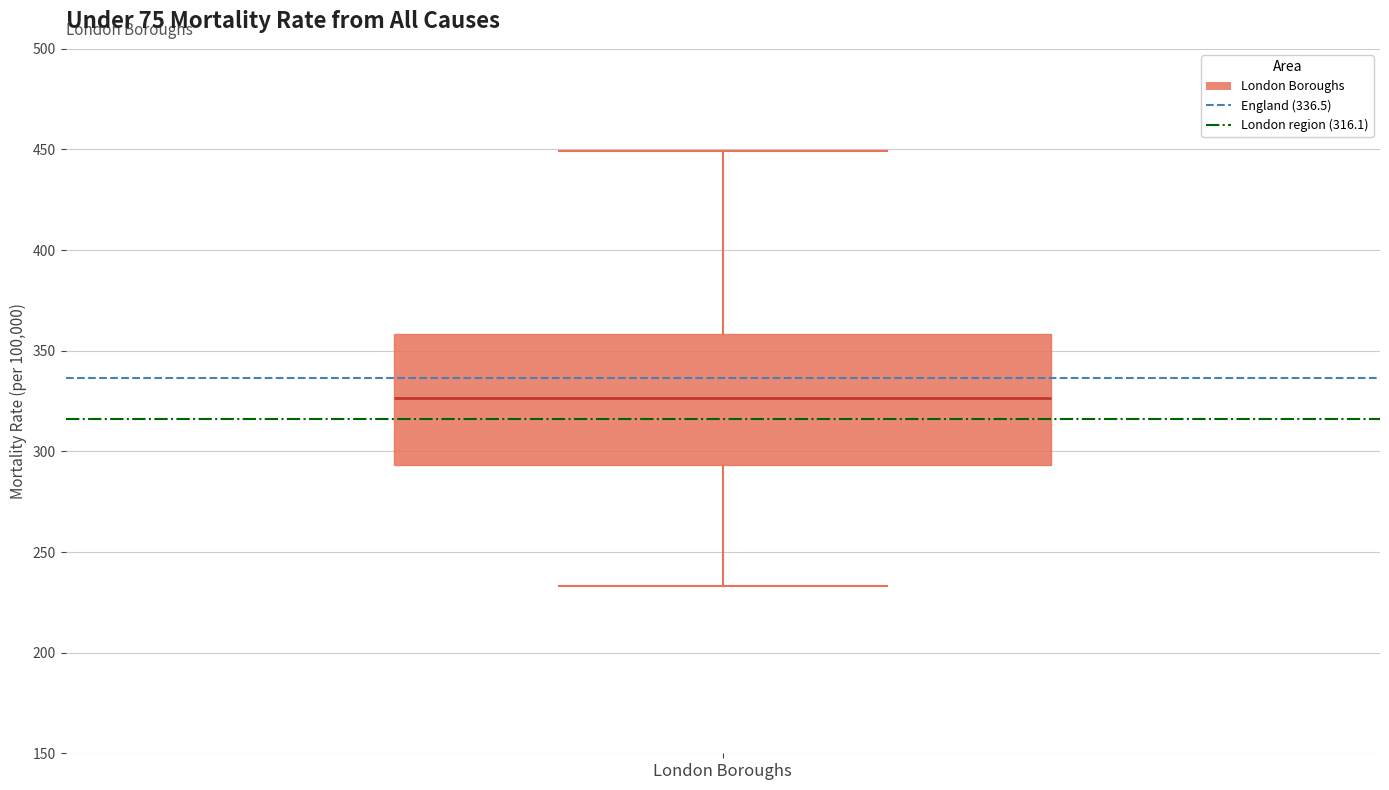

Read this box plot against the y-axis: the position of the median line, the range covered by the box, and the ends of both whiskers. The values are not printed on the chart, so give them approximately, as read against the axis.

median 325, box 295 to 360, whiskers 235 to 450